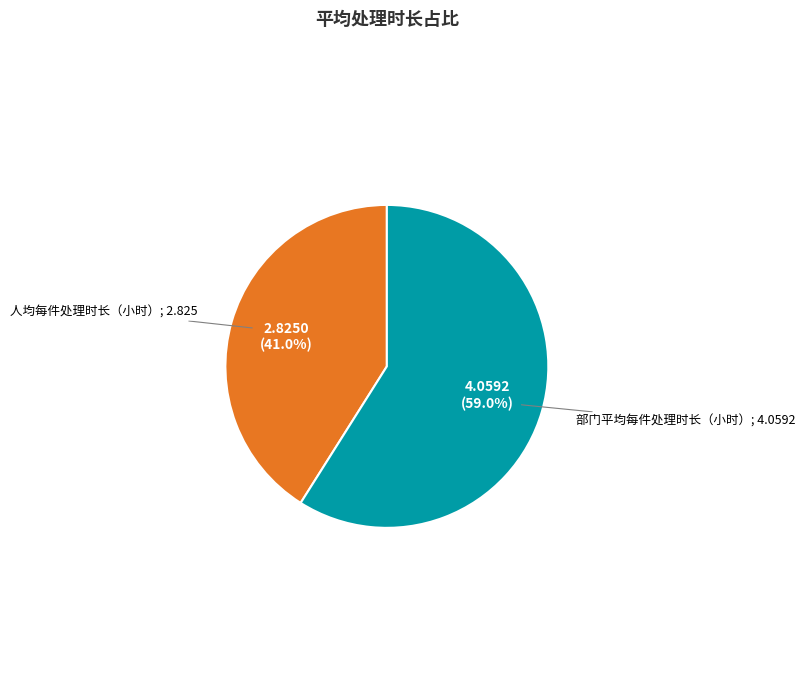

To the nearest percent, what is the average slice percentage?

50%